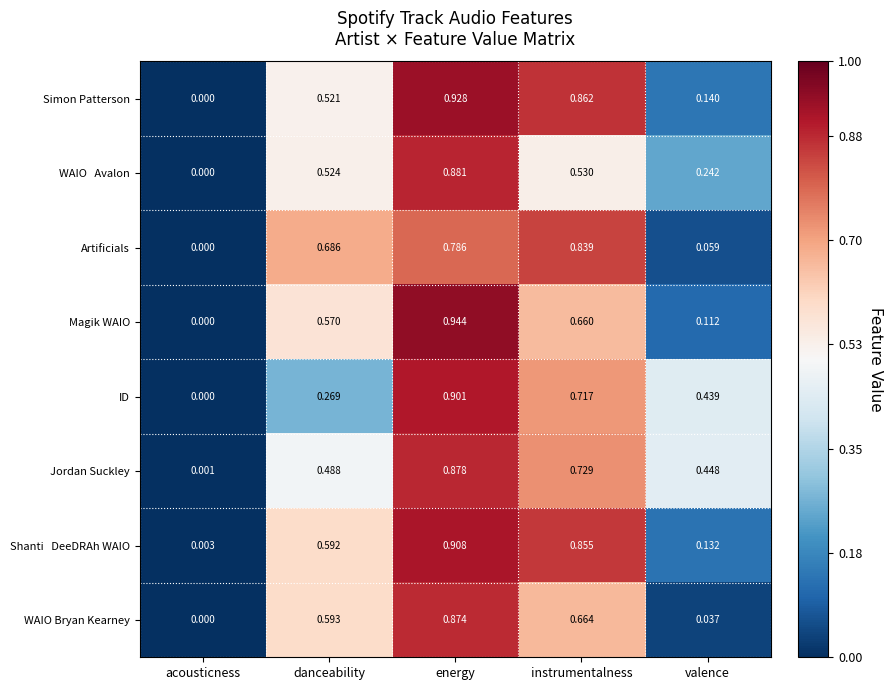

Which label corresponds to the smallest value in the chart?

acousticness